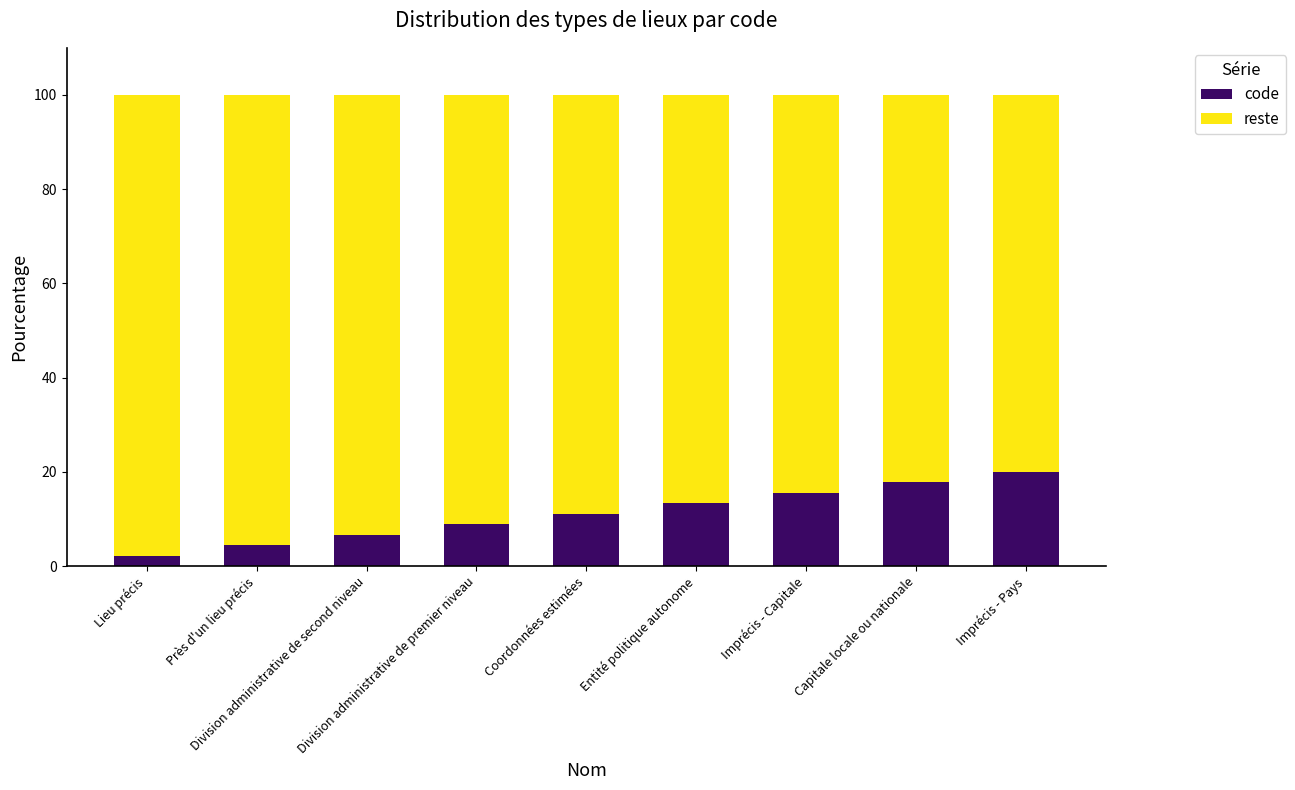

What is the total value across all series at Coordonnées estimées?

100.0